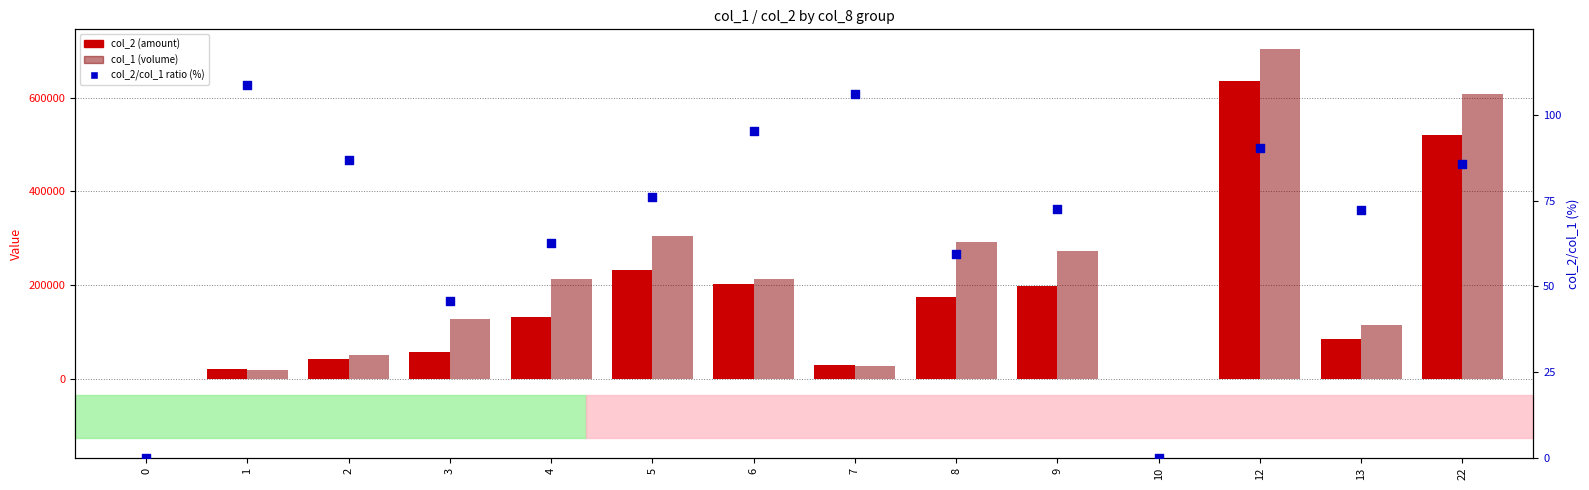

Which series has the largest total across all categories?

col_1 (volume)